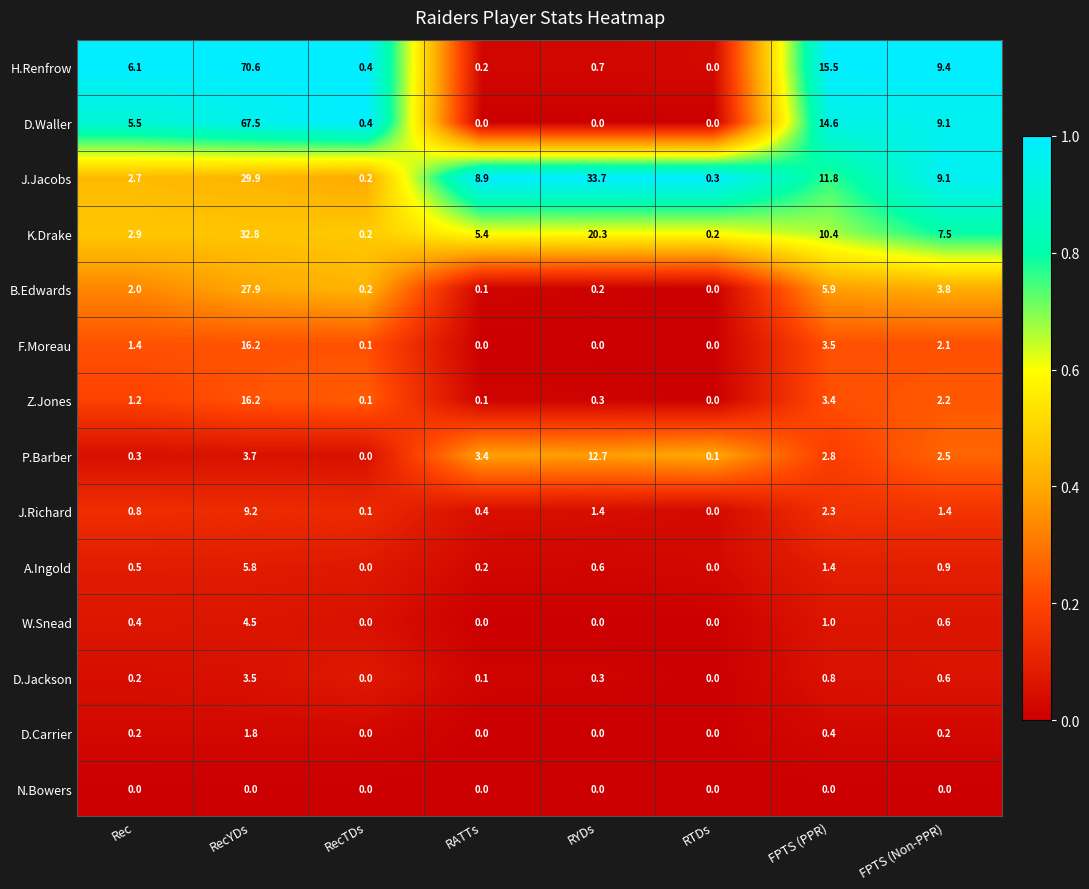

At which label is J.Richard closest to 4?

FPTS (PPR)